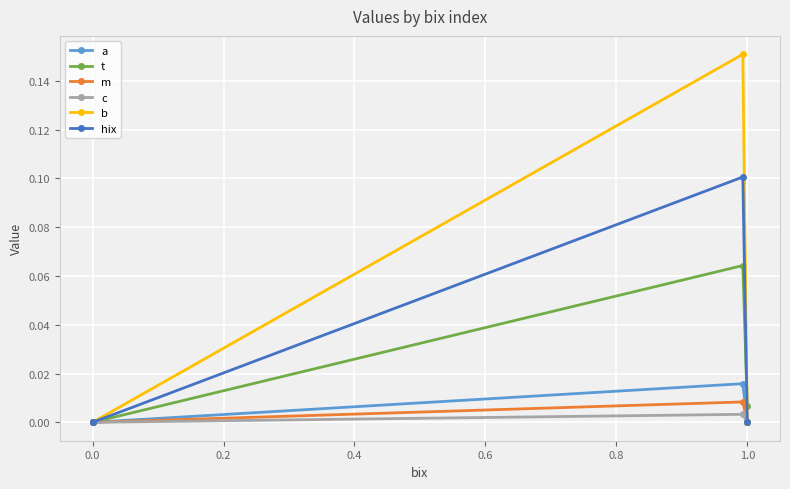

True or false: m has a value of 0.0 at 0.2.

False